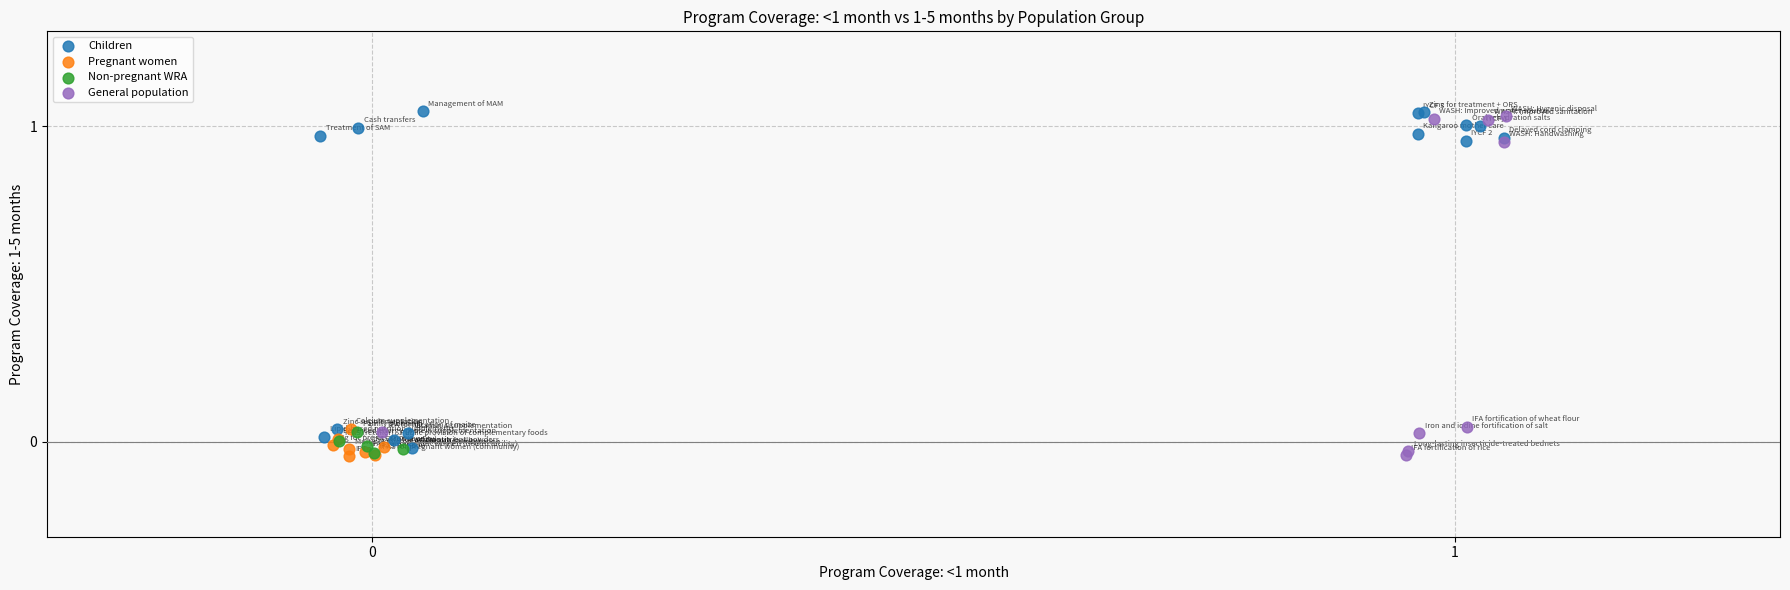

What are all the series names shown in the legend?

Children, Pregnant women, Non-pregnant WRA, General population